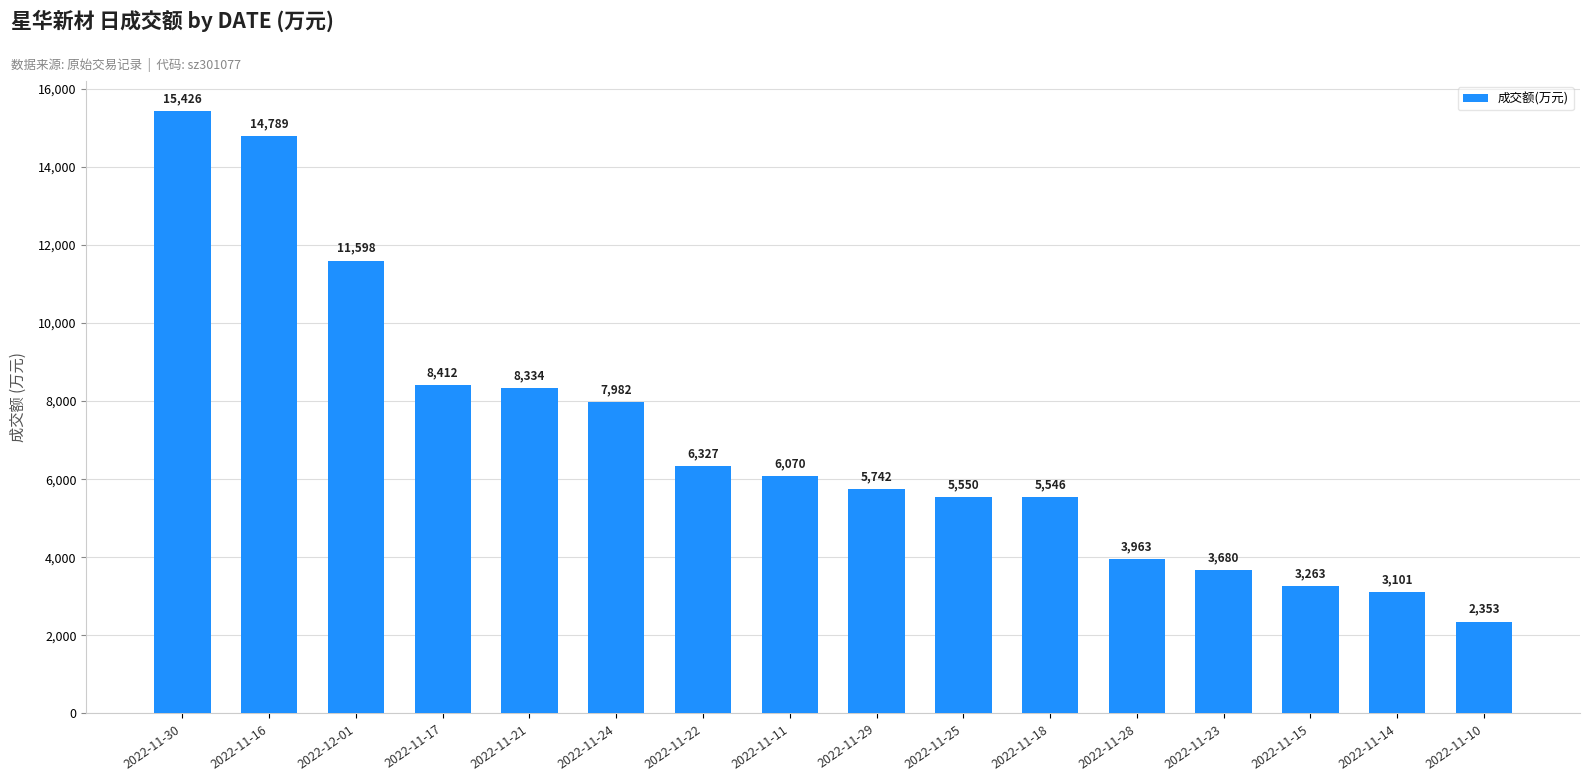

Does the chart contain any negative values?

No